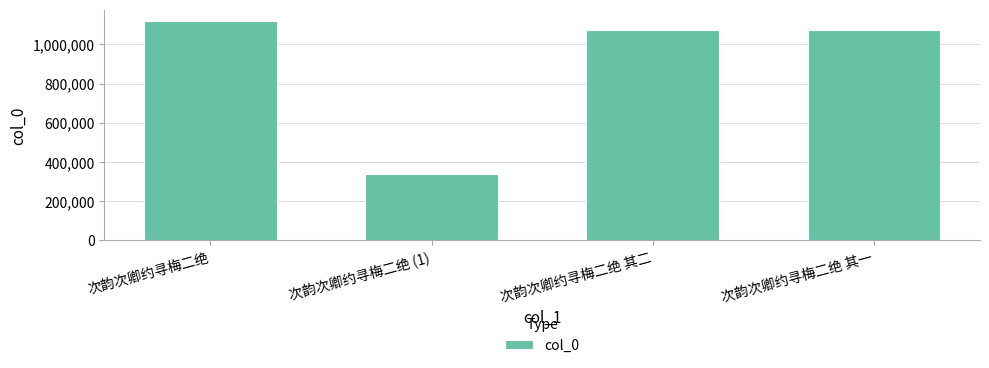

What is the label of the 4th bar from the right?

次韵次卿约寻梅二绝